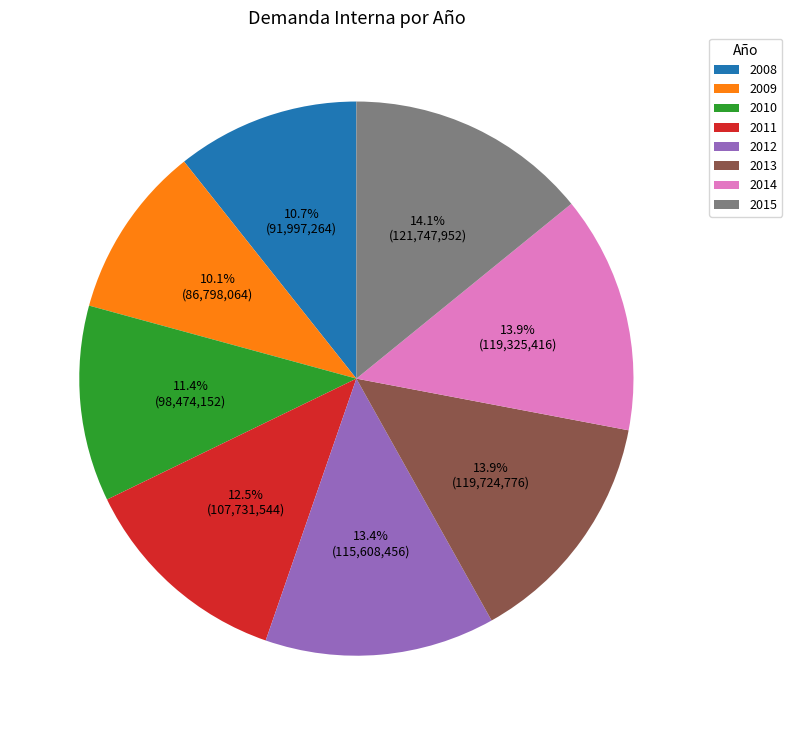

What percentage is the 2014 slice, to the nearest percent?

14%